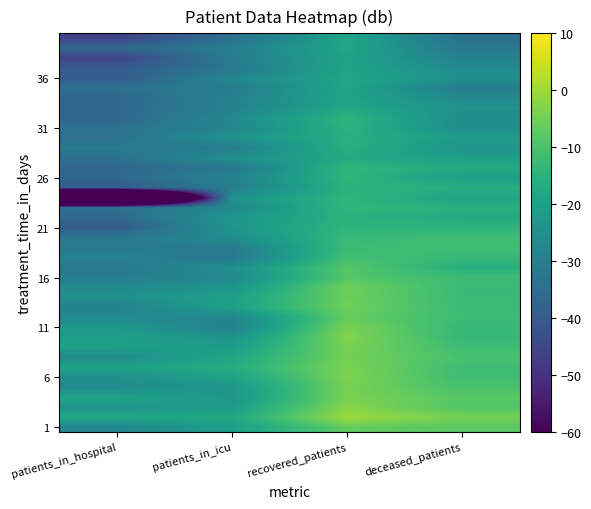

Between patients_in_icu and deceased_patients, which is larger?

deceased_patients